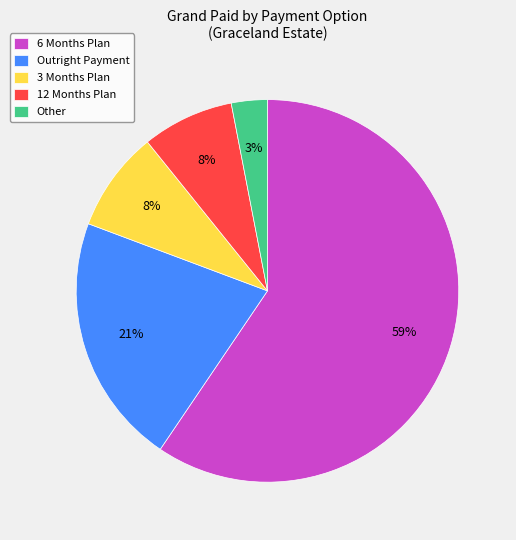

The Outright Payment slice represents 21% of the pie. True or false?

True